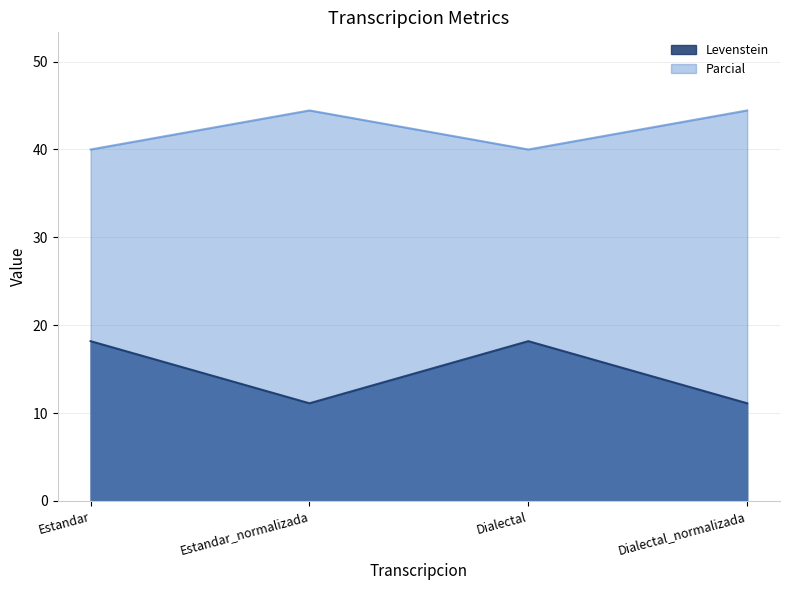

What is the sum of the Parcial values at Dialectal and Estandar_normalizada?

84.4